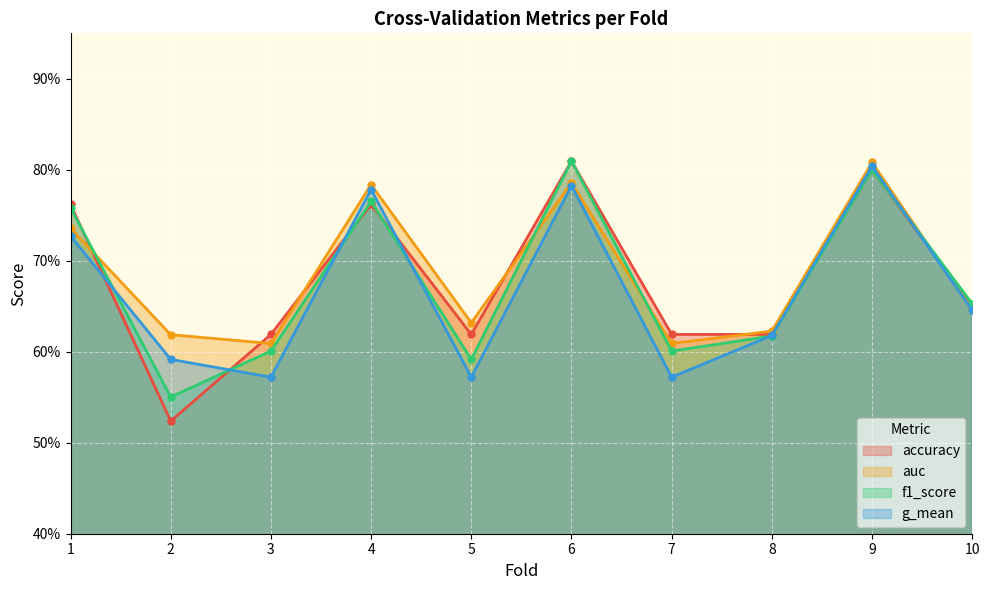

Rank the series by their average value, from highest to lowest.

auc, accuracy, f1_score, g_mean